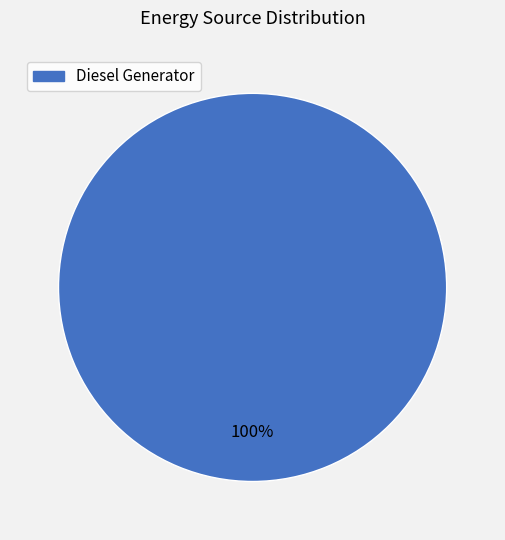

Is there a majority slice in this chart?

Yes